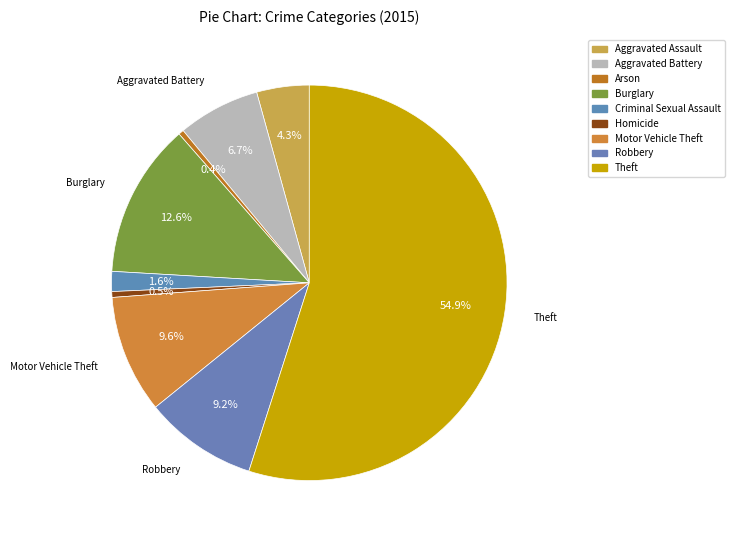

How many segments does this pie chart have?

9